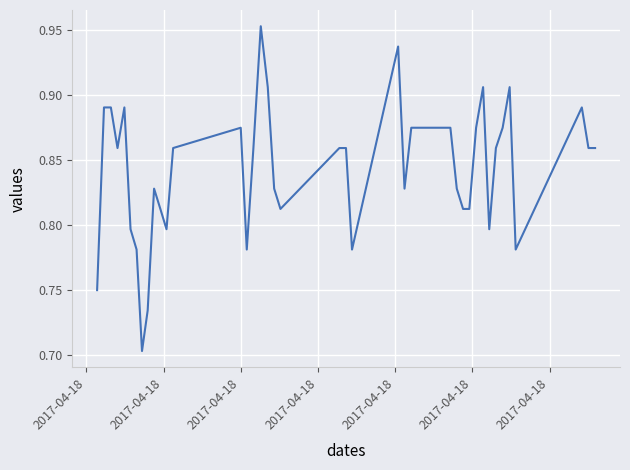

What is the difference between the maximum and minimum values?

0.3